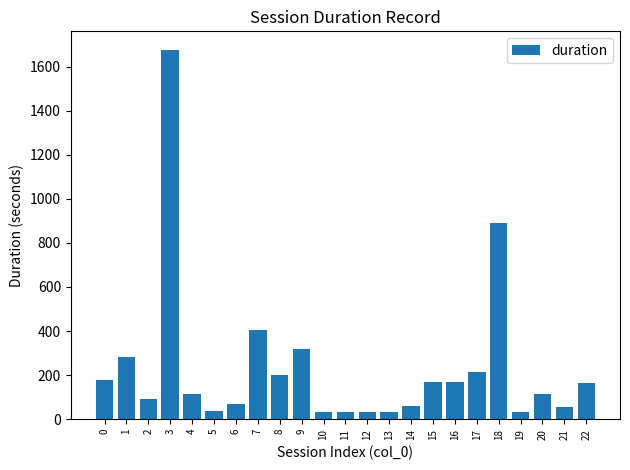

What is the sum of all values?

5360